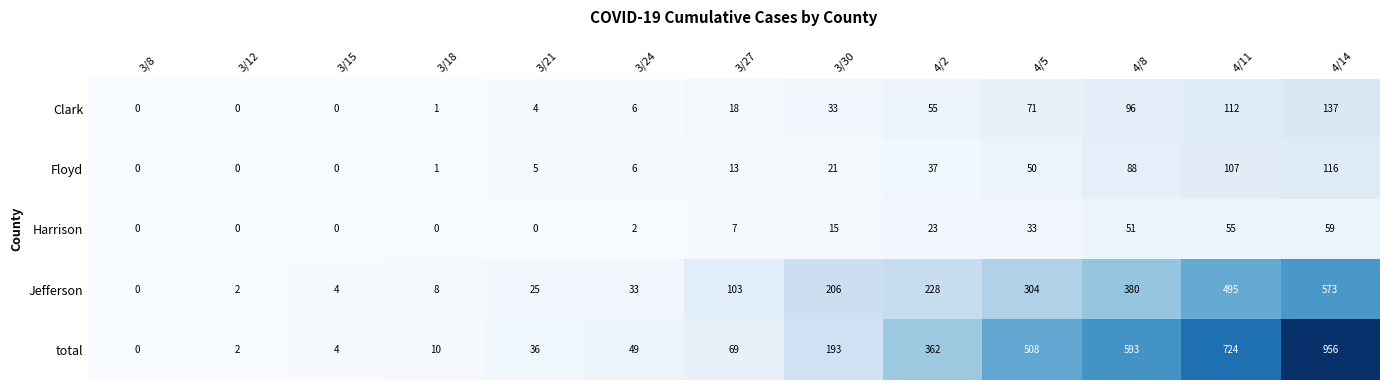

At which label does Clark reach its peak?

4/14